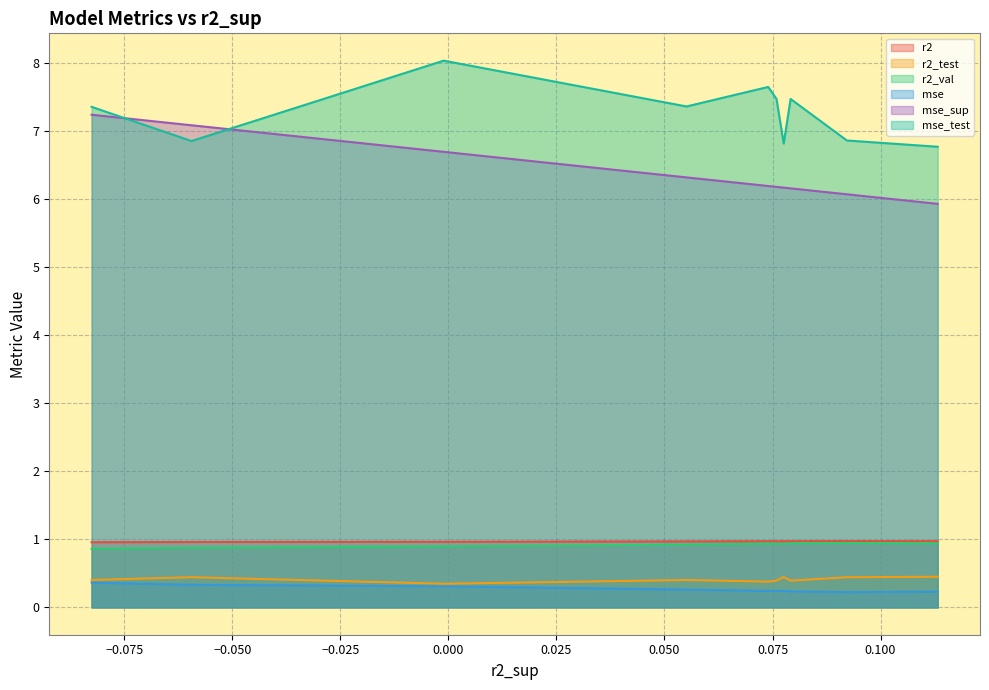

True or false: mse_test and mse intersect in this chart.

False